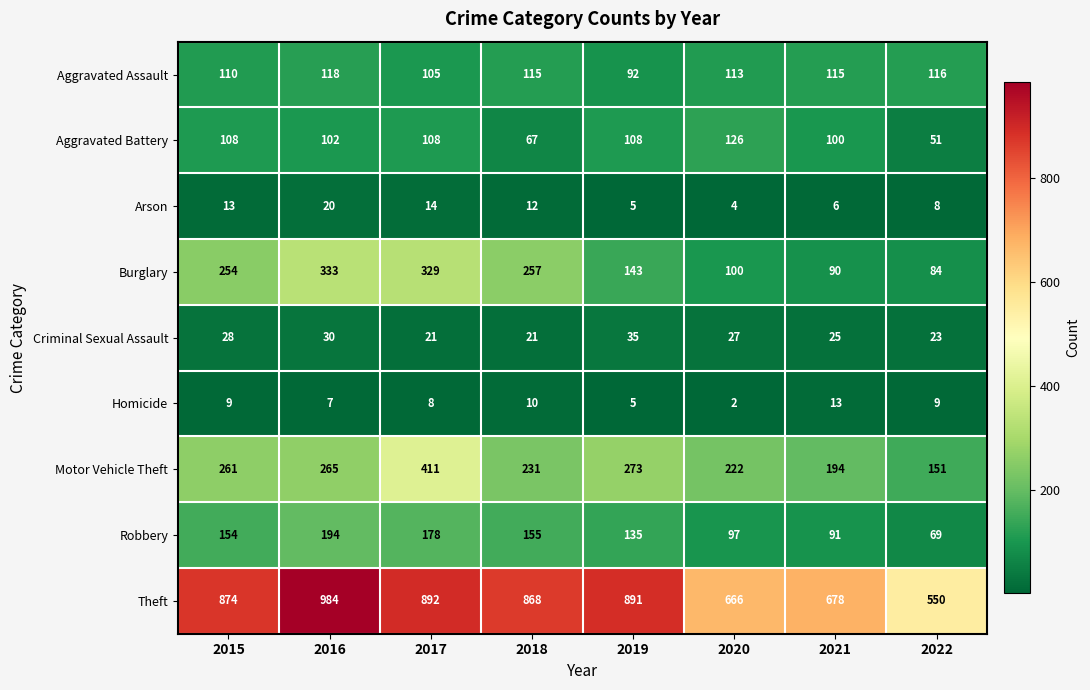

Which series has the largest total across all categories?

Theft